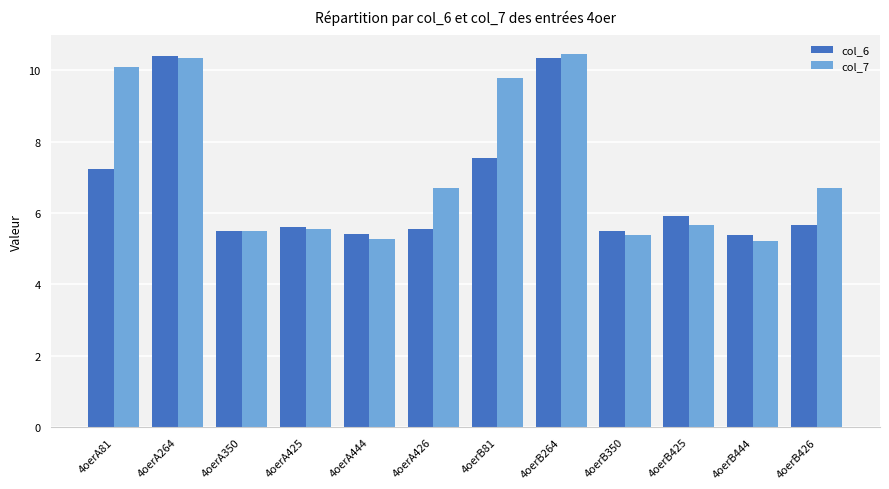

Between 4oerB444 and 4oerB426, which series saw the biggest shift?

col_7